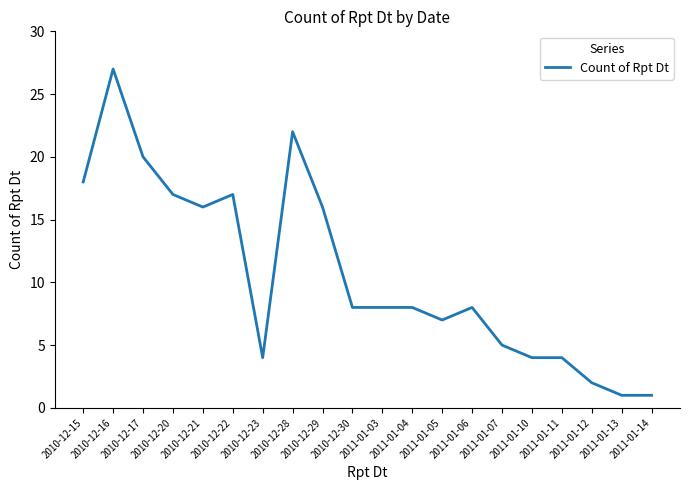

What is the change in value from 2010-12-17 to 2010-12-23?

-16